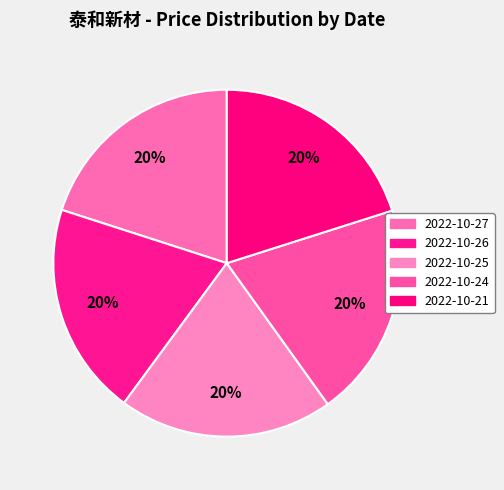

True or false: 2022-10-24 accounts for 20% of the total.

True